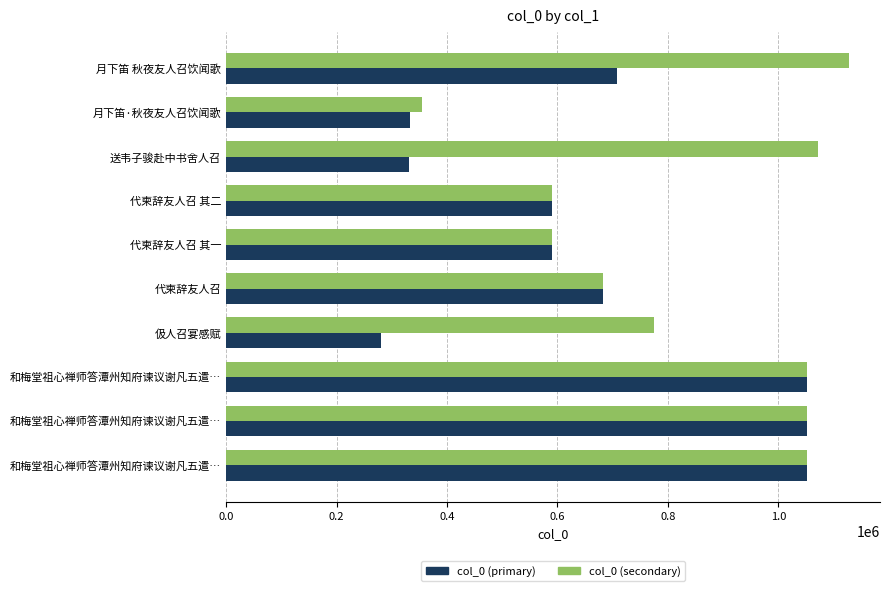

What are all the series names shown in the legend?

col_0 (primary), col_0 (secondary)